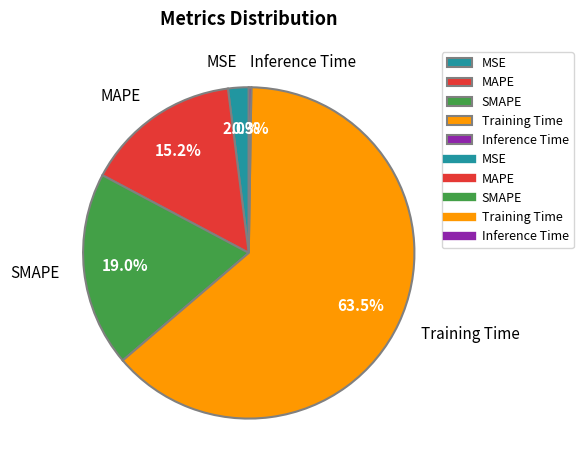

To the nearest percent, what is the combined percentage of MSE and MAPE?

17%